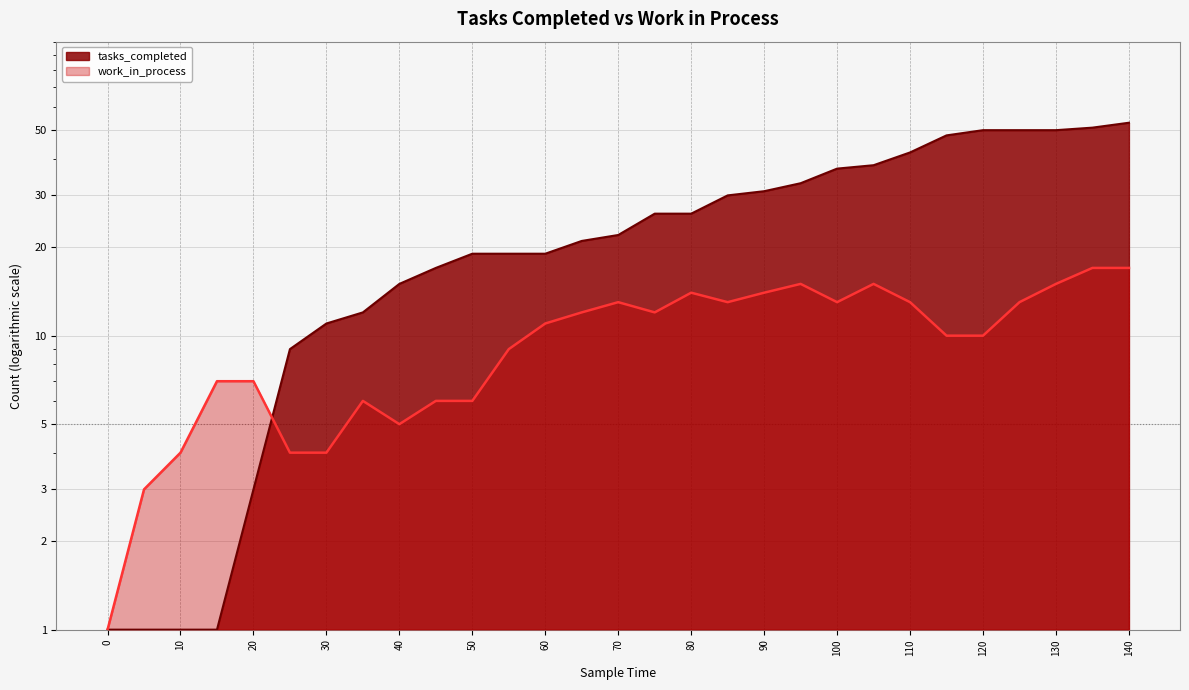

True or false: work_in_process has a value of 8 at 135.

False